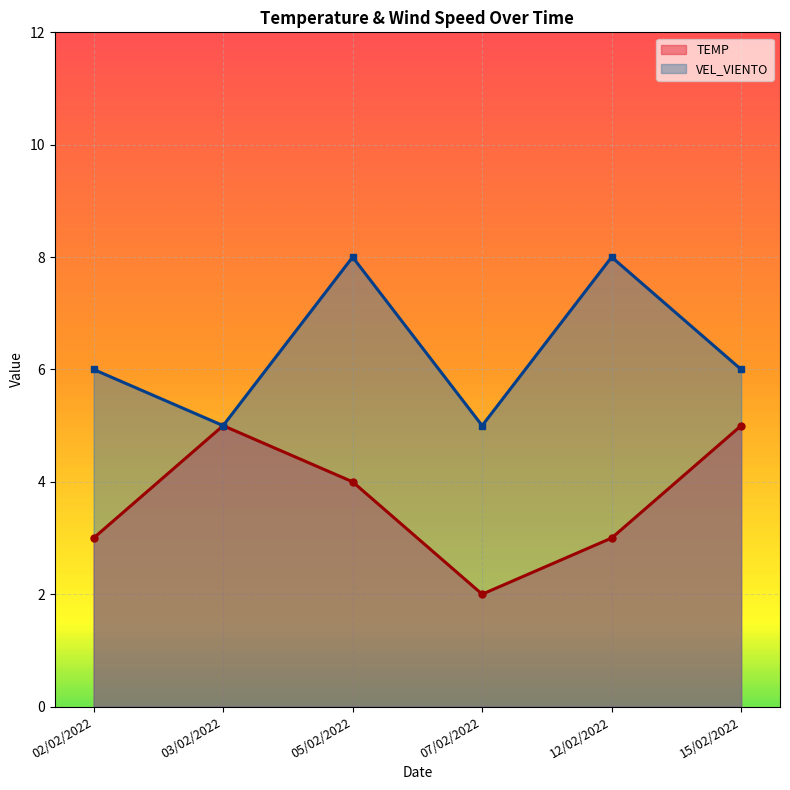

What is the average value of the TEMP series?

4